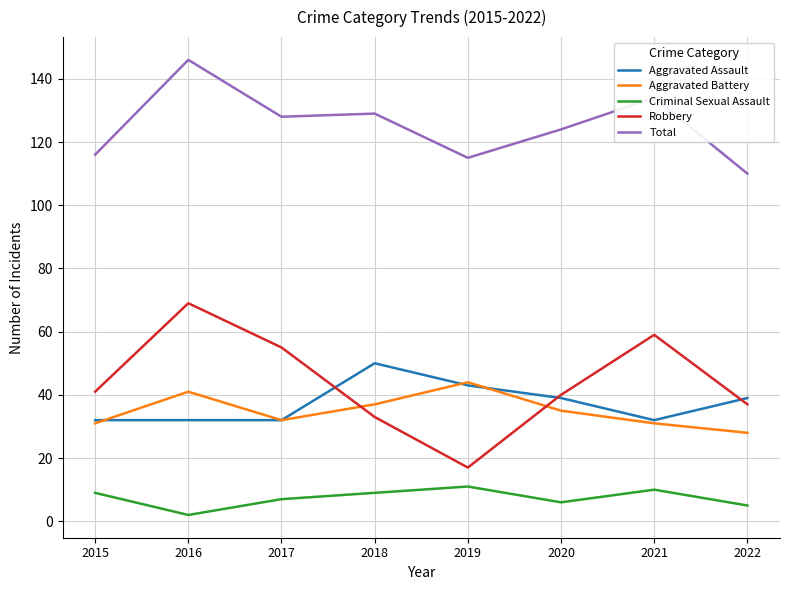

What is the spread (max minus min) of values at 2019?

104